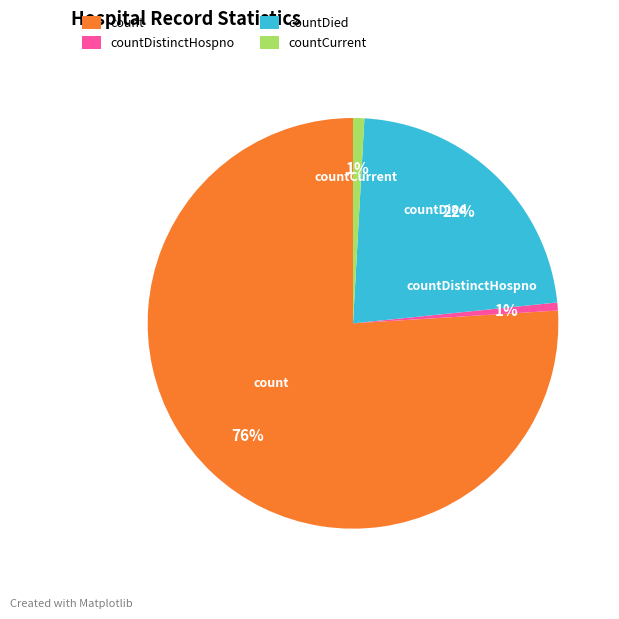

The countDistinctHospno slice represents 11% of the pie. True or false?

False